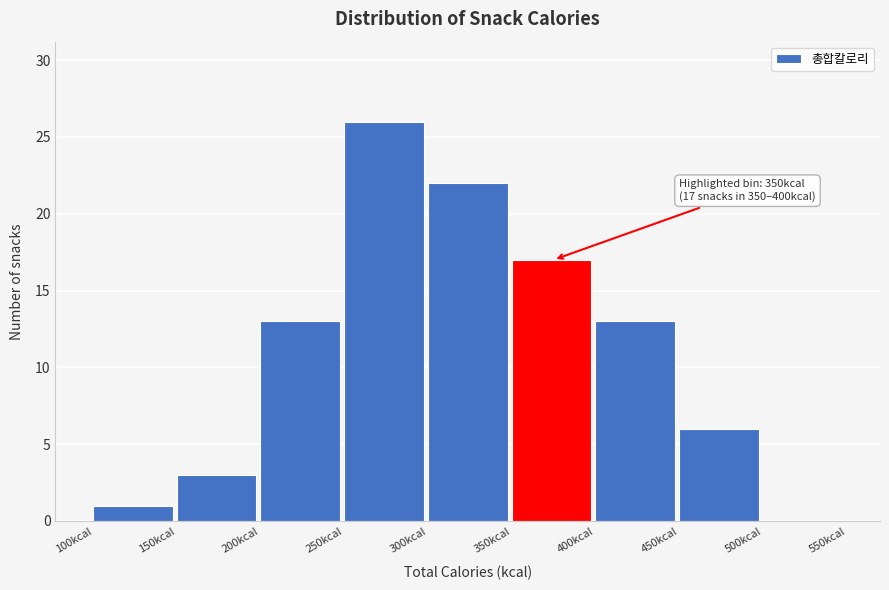

Over which range of the x-axis is the bar tallest?

250 to 300